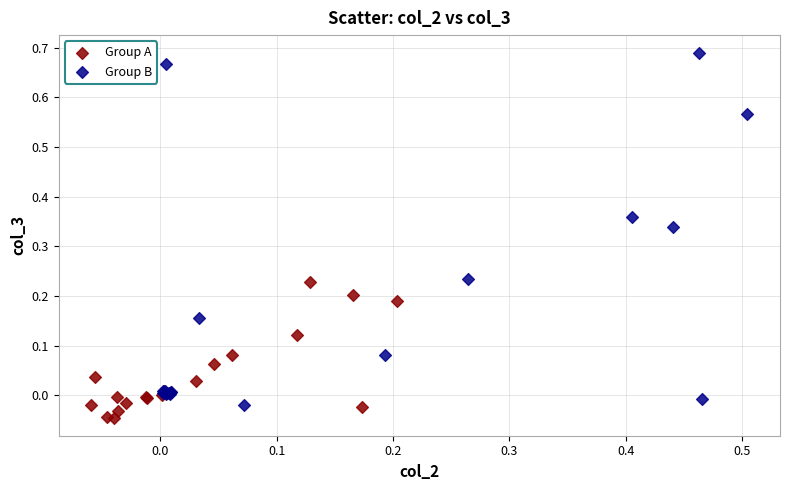

Which series has the widest spread of Y values?

Group B